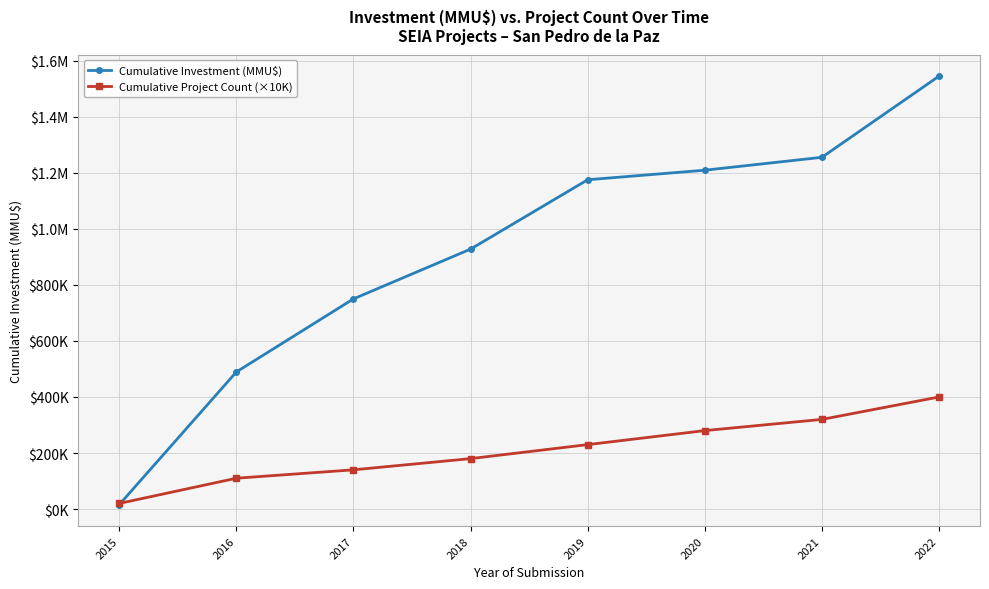

Rank the series at 2020 from lowest to highest value.

Cumulative Project Count (×10K), Cumulative Investment (MMU$)